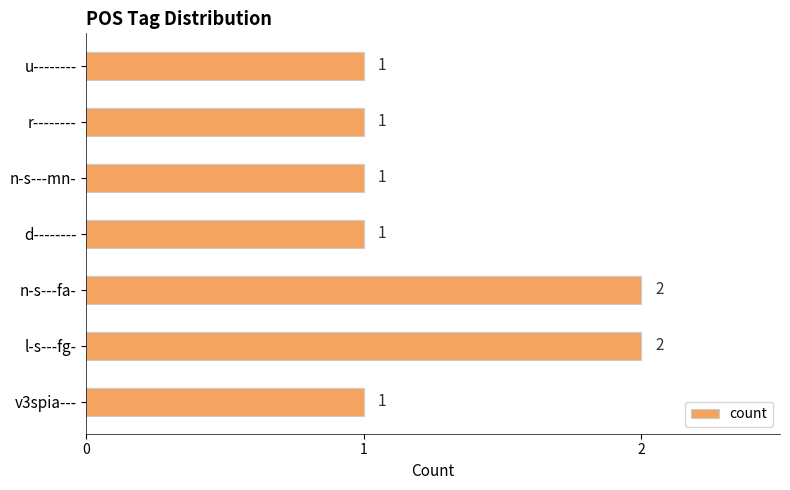

The value at l-s---fg- is 3. True or false?

False